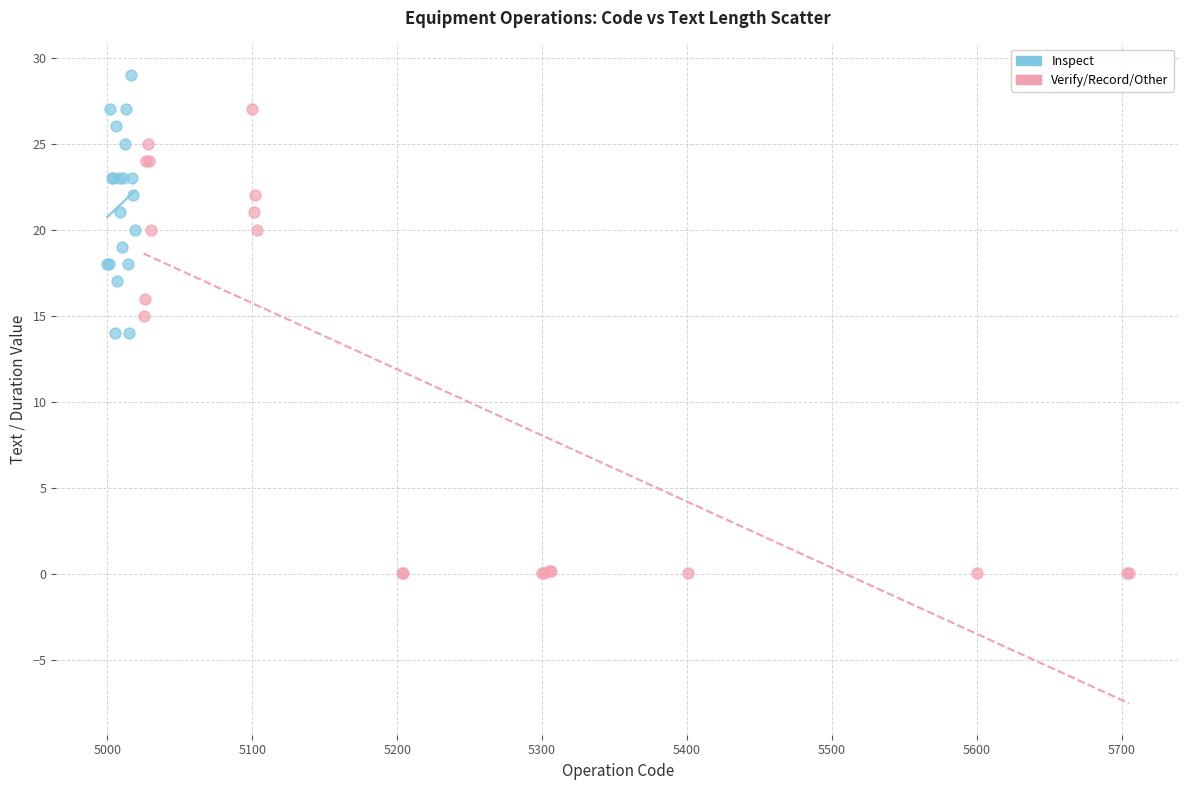

Which series contains the highest Y value?

Inspect